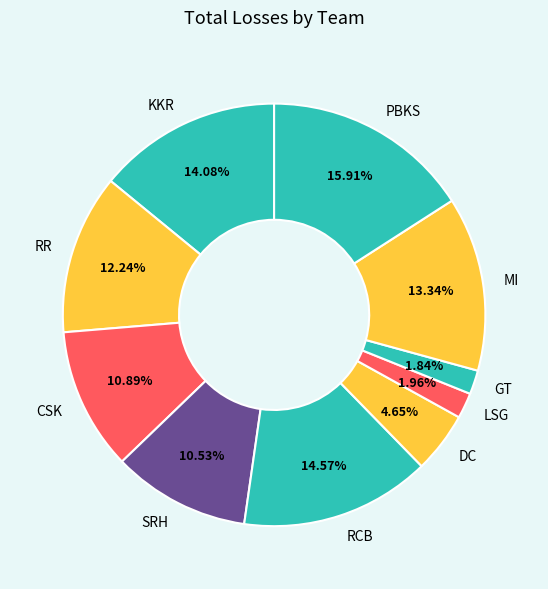

How many segments does this pie chart have?

10